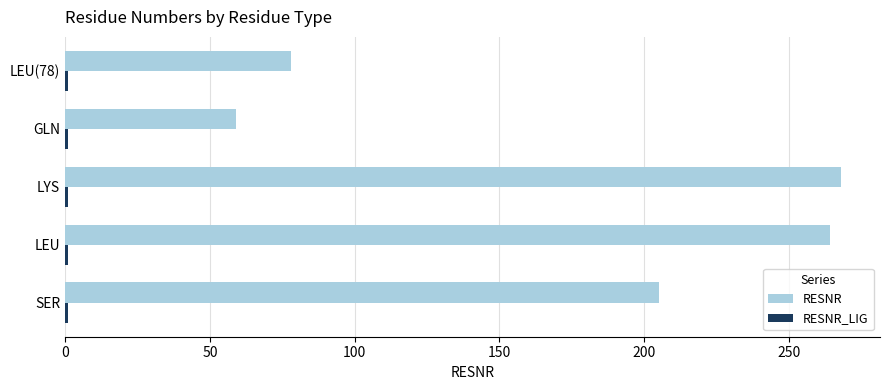

The RESNR series shows 424 at LEU. True or false?

False